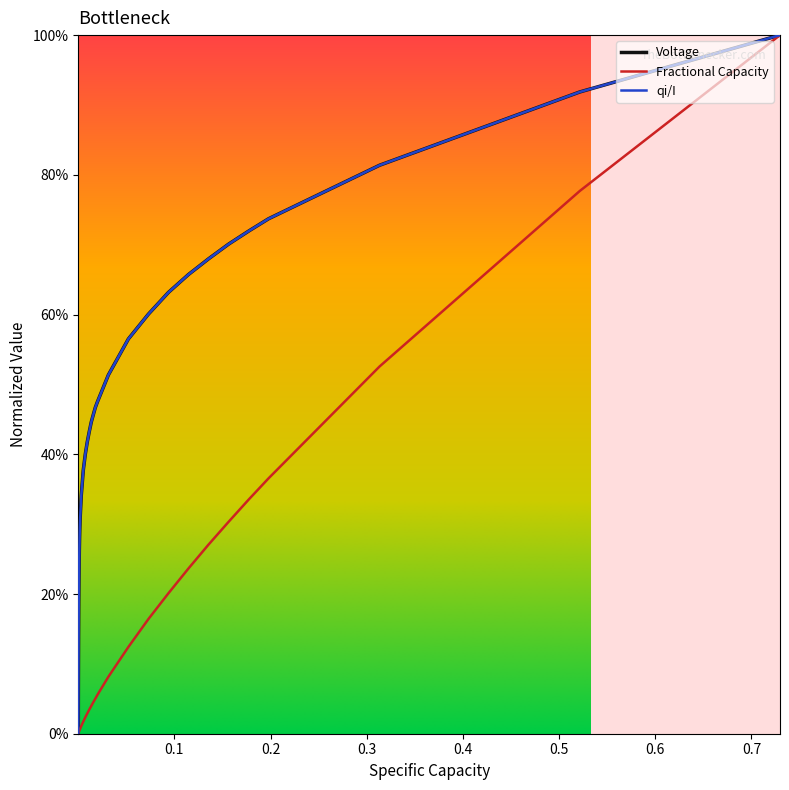

True or false: Voltage and Fractional Capacity intersect in this chart.

False